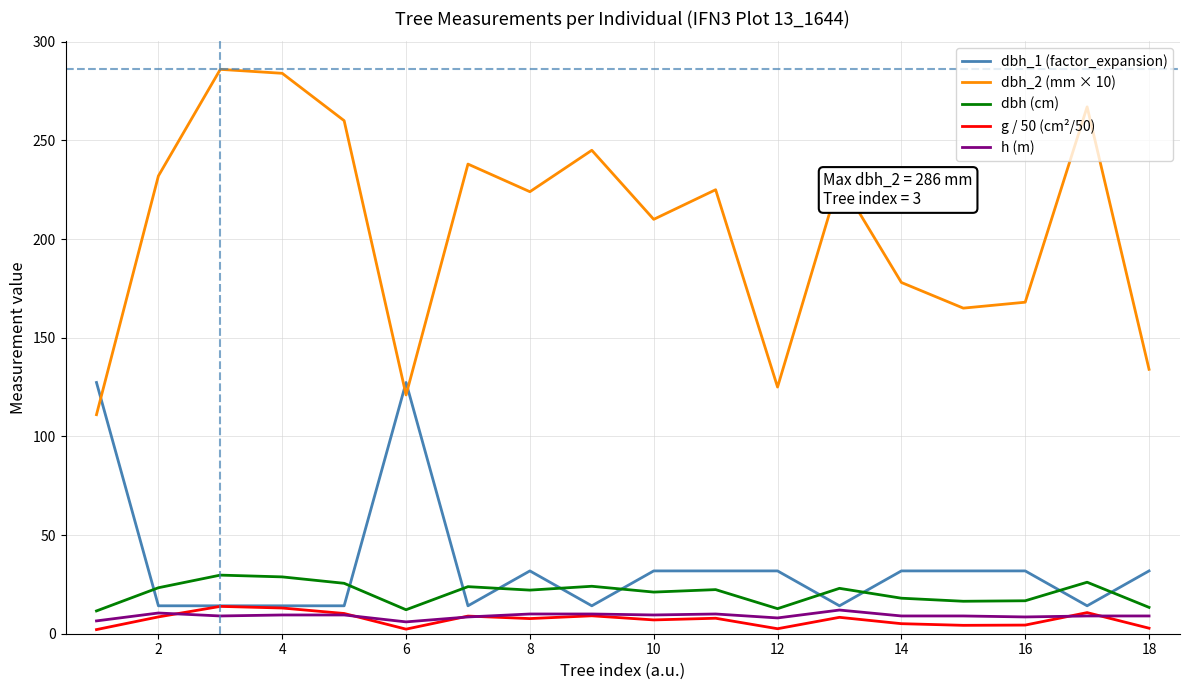

What are all the series names shown in the legend?

dbh_1 (factor_expansion), dbh_2 (mm × 10), dbh (cm), g / 50 (cm²/50), h (m)